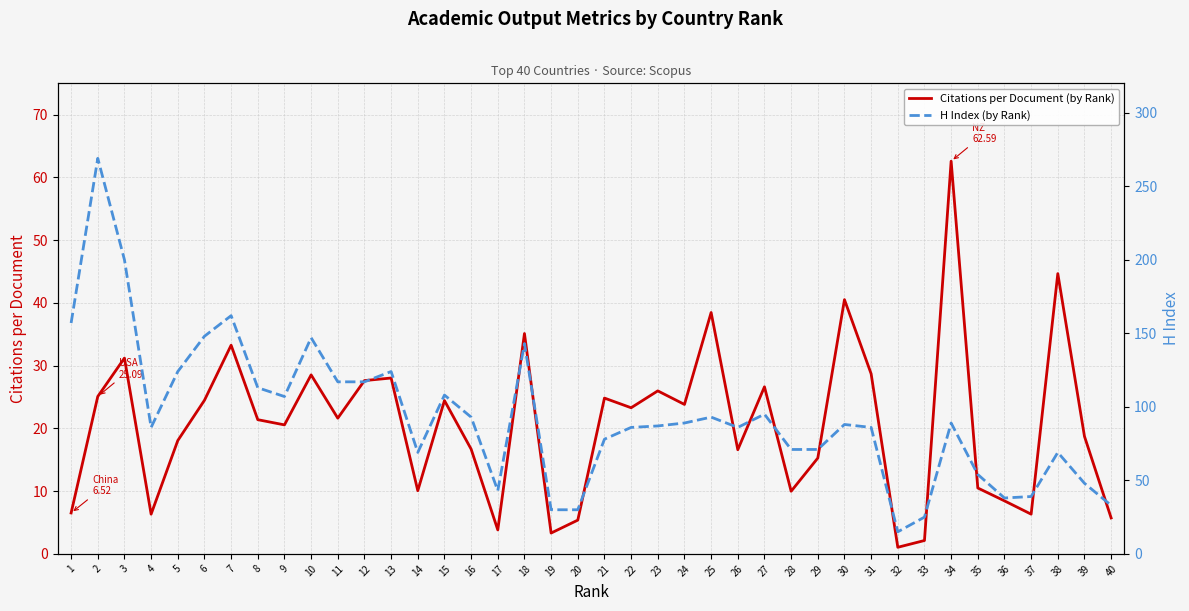

Does the chart display data point markers on the line(s)?

No